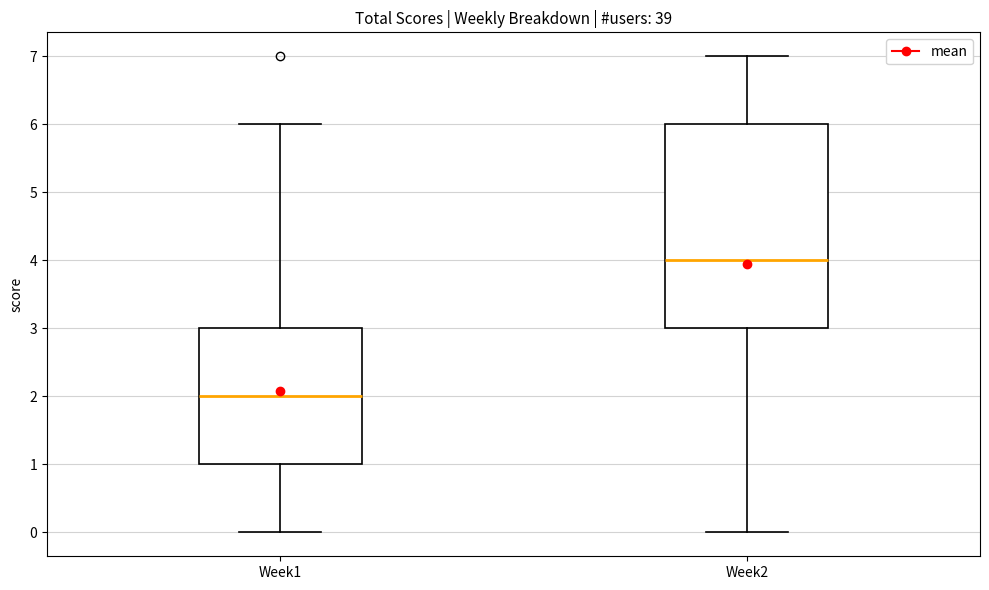

Reading left to right, transcribe this box plot: for each box, give where its median line is, the range the box spans, and where its two whiskers end, as read against the y-axis. The values are not printed on the chart, so give them approximately, as read against the axis.

Week1: median 2, box 1 to 3, whiskers 0 to 6
Week2: median 4, box 3 to 6, whiskers 0 to 7